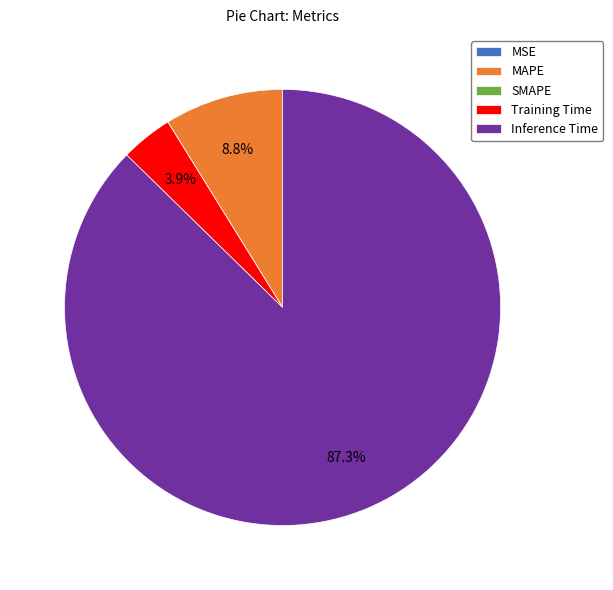

What is the majority slice?

Inference Time